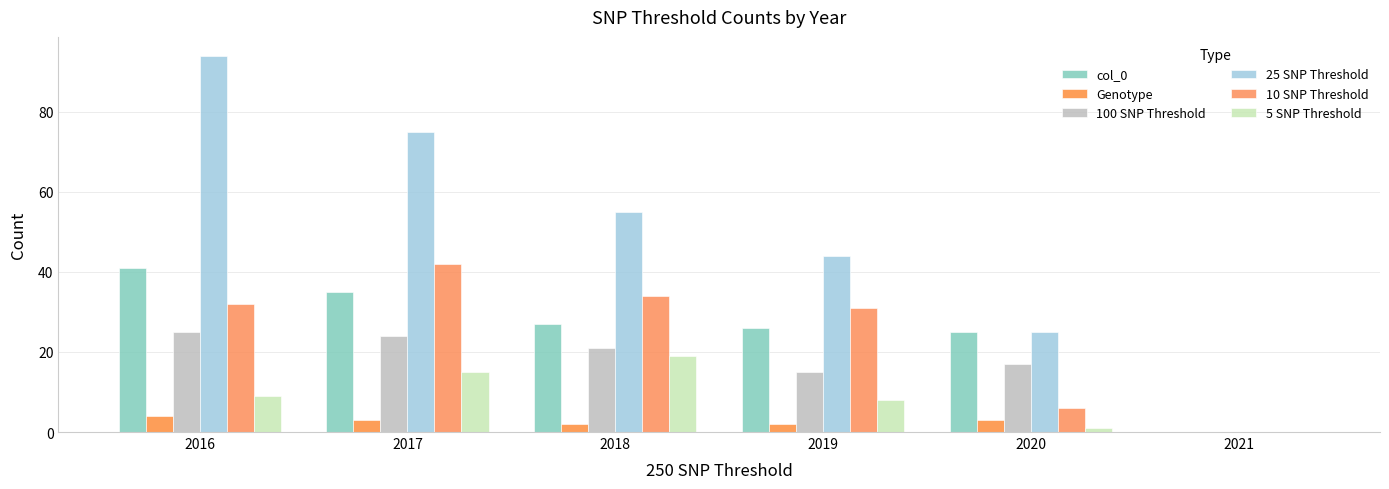

What is the maximum value shown in the chart?

94